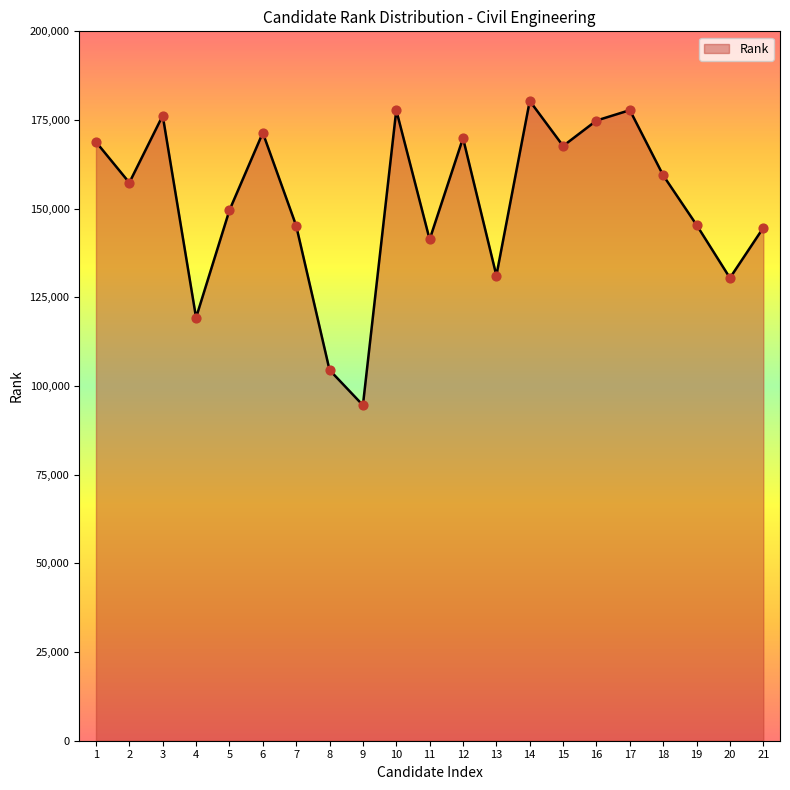

Between 12 and 21, which is larger?

12